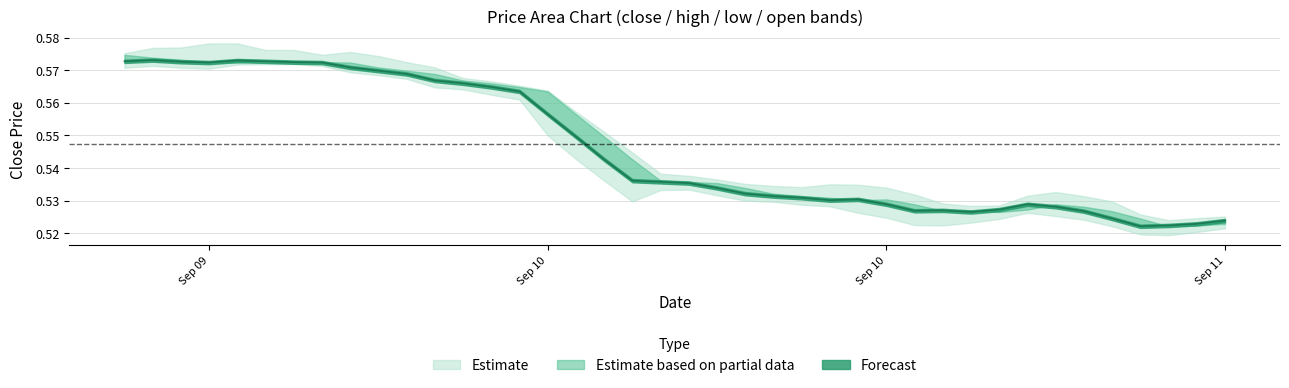

Count the closePrice values in the range 0 to 1.

40